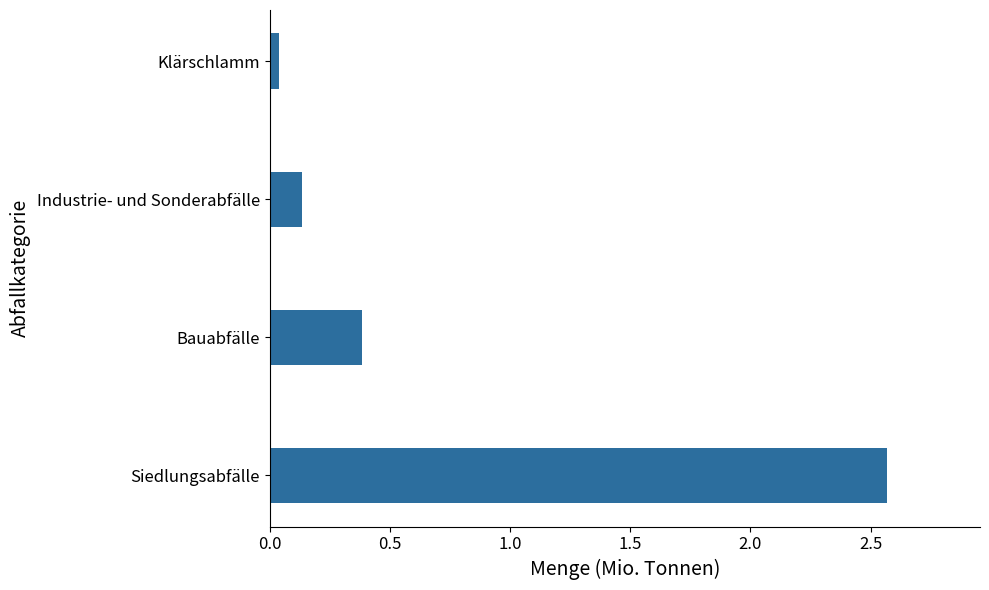

Rank the series at 2015 from lowest to highest value.

Klärschlamm, Industrie- und Sonderabfälle, Bauabfälle, Siedlungsabfälle